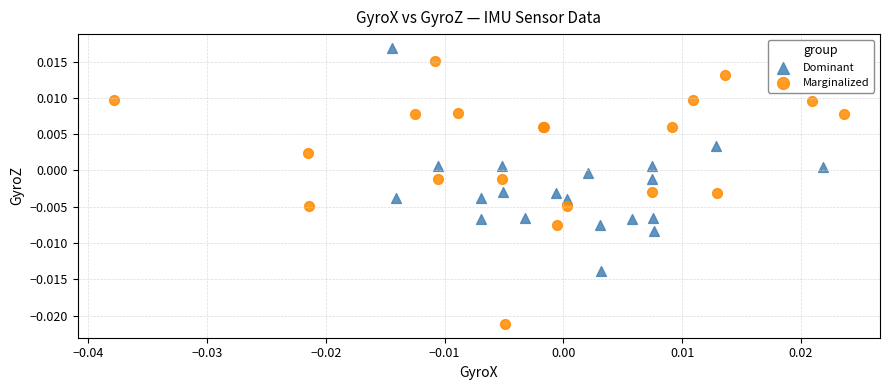

Which series reaches the minimum Y coordinate?

Marginalized